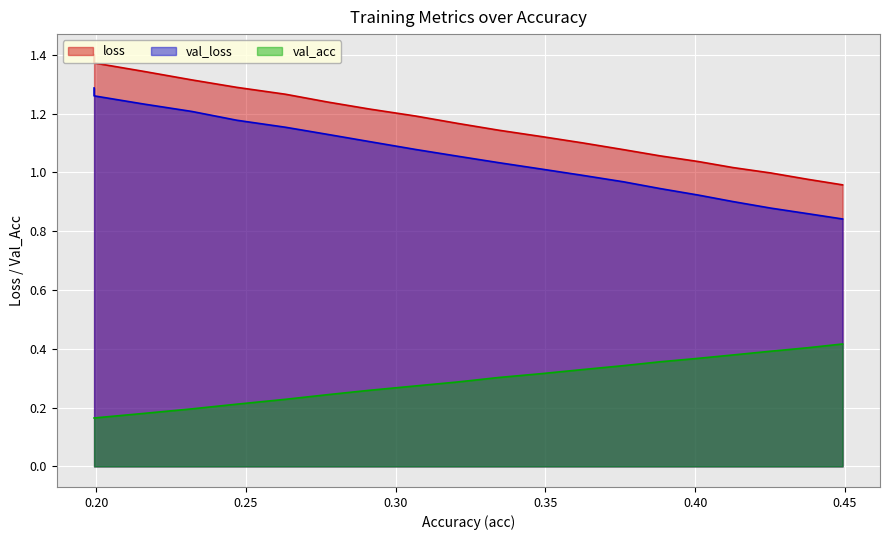

Which series changed the most between 0.3206894536215683 and 0.36227343987125693?

loss